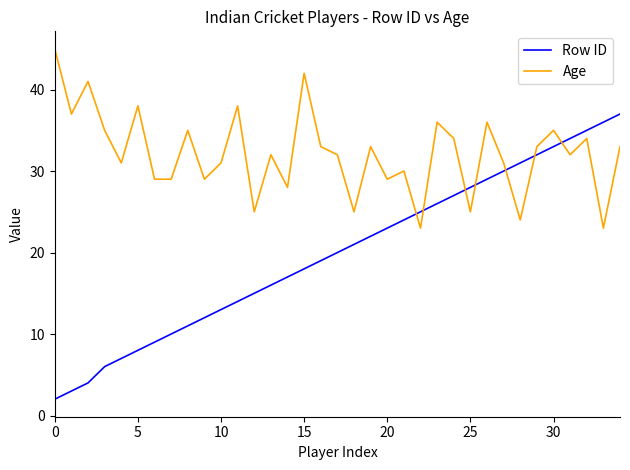

How many intersections are there between Age and Row ID?

7